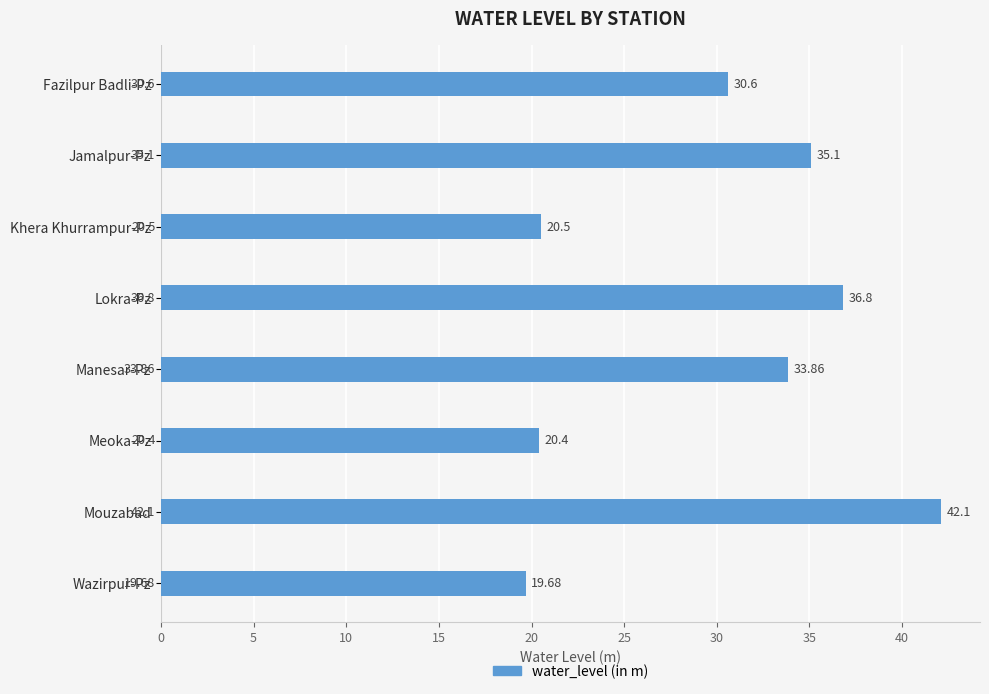

What is the average value?

29.9